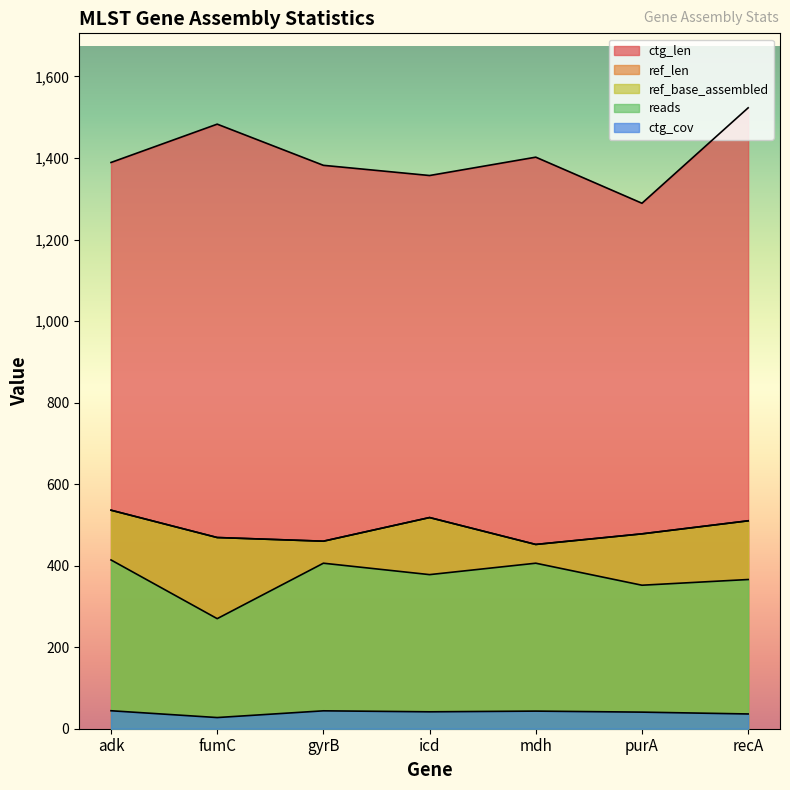

Reading left to right, list all the values displayed in this chart.

ref_len: 536.0	469.0	460.0	518.0	452.0	478.0	510.0
ref_base_assembled: 536.0	469.0	460.0	518.0	452.0	478.0	510.0
ctg_len: 1389.0	1483.0	1382.0	1357.0	1402.0	1289.0	1523.0
reads: 414.0	270.0	406.0	378.0	406.0	352.0	366.0
ctg_cov: 44.1	27.4	43.9	41.5	43.2	40.7	36.2